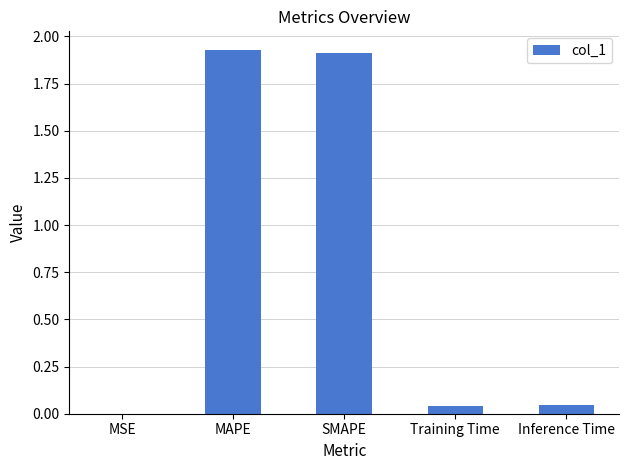

What is the average value?

0.8